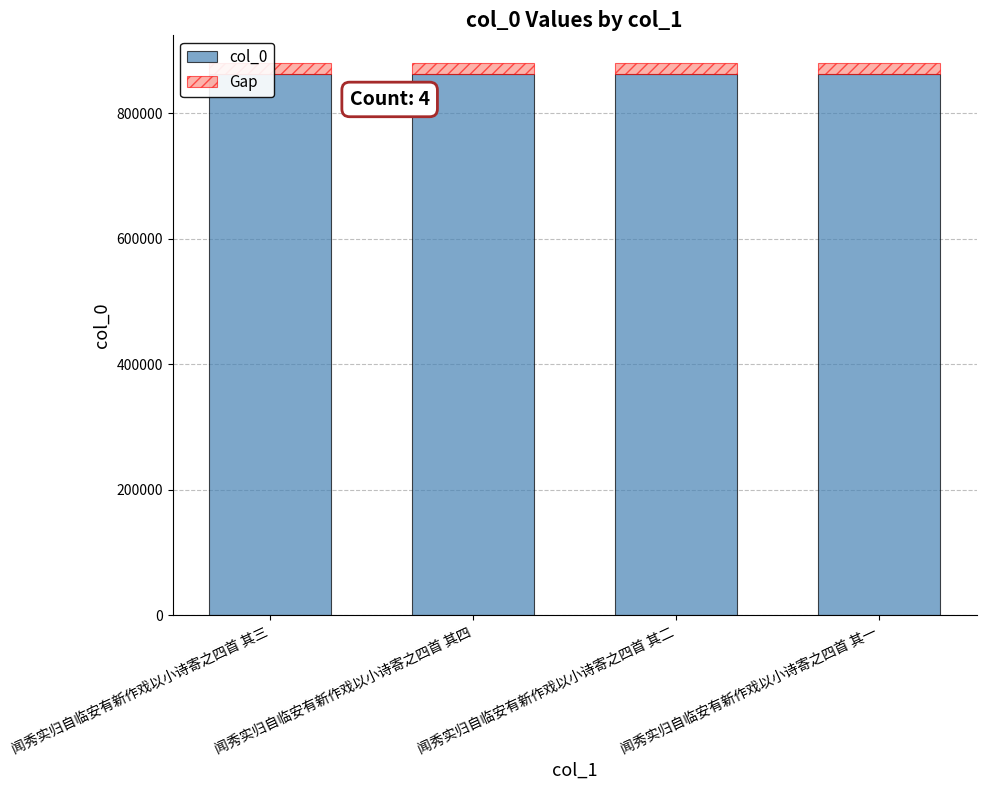

The value of col_0 at 闻秀实归自临安有新作戏以小诗寄之四首 其一 is 265830.9. True or false?

False